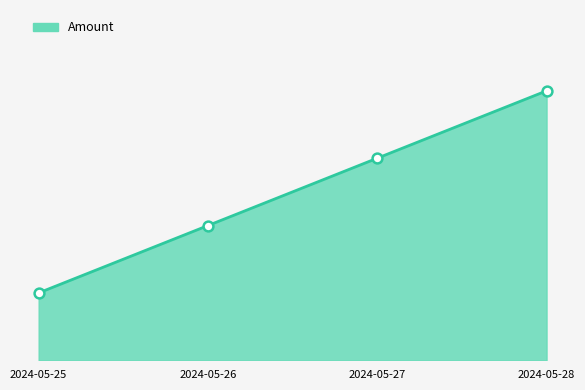

What is the ratio of the value at 2024-05-27 to the value at 2024-05-26?

1.5